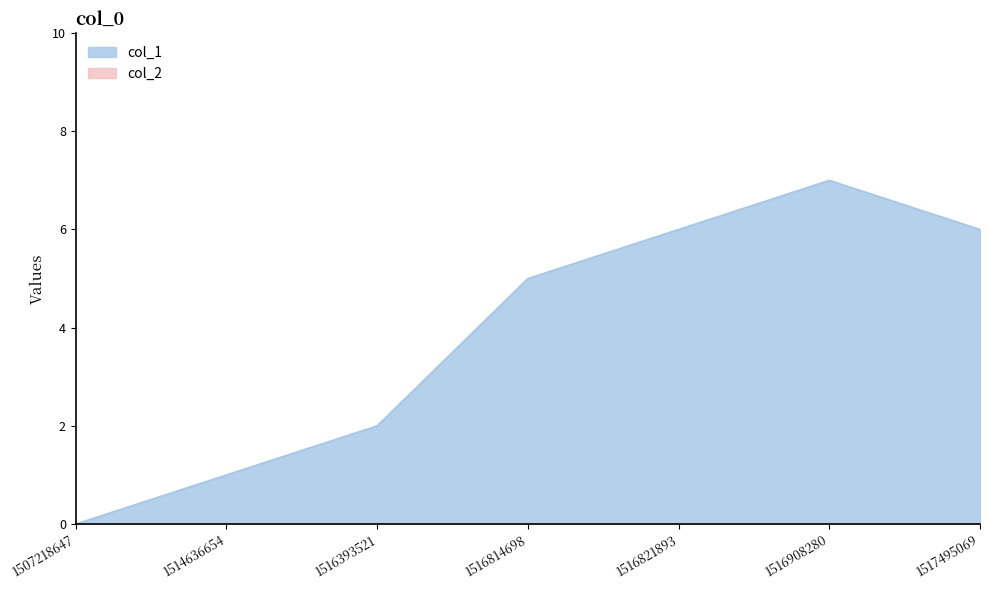

What is the sum of the values at 1516393521 and 1517495069?

8